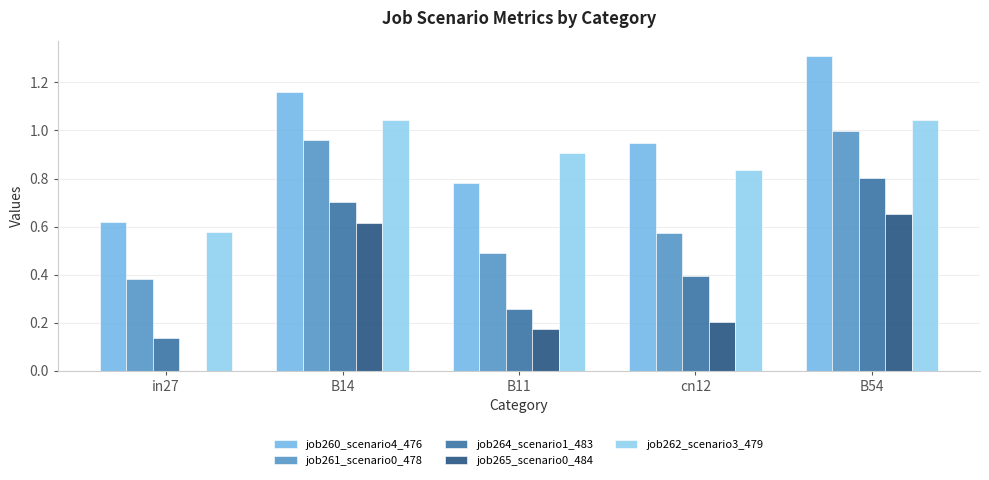

At which label does job261_scenario0_478 reach its peak?

B54